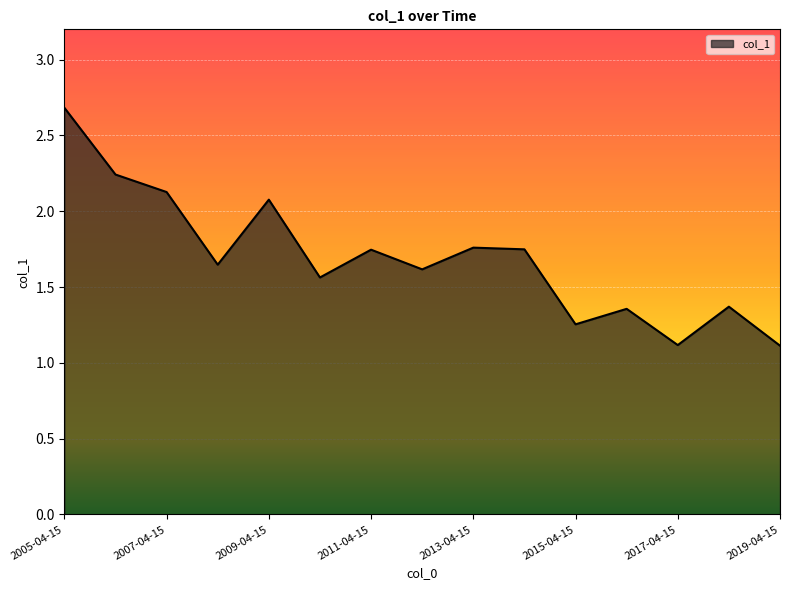

What is the smallest value displayed?

1.1